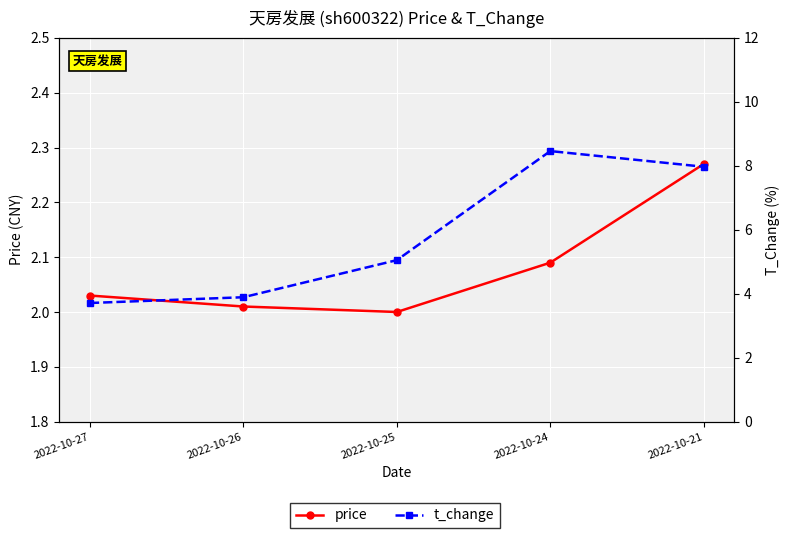

What are all the series names shown in the legend?

price, t_change